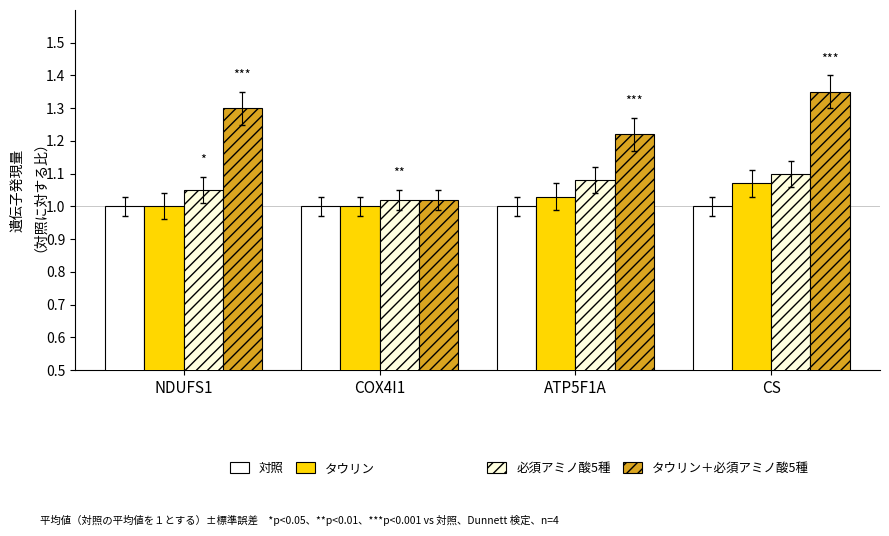

How many groups of bars are there?

4